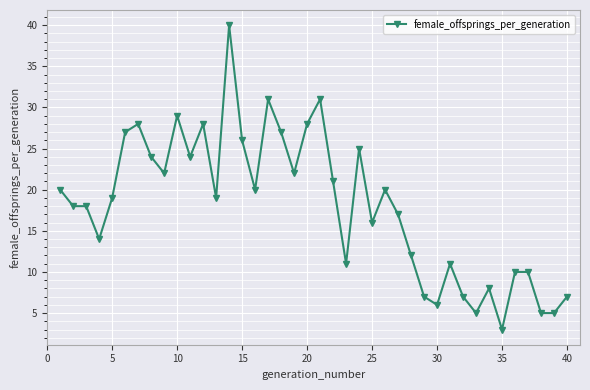

What is the minimum value shown in the chart?

3